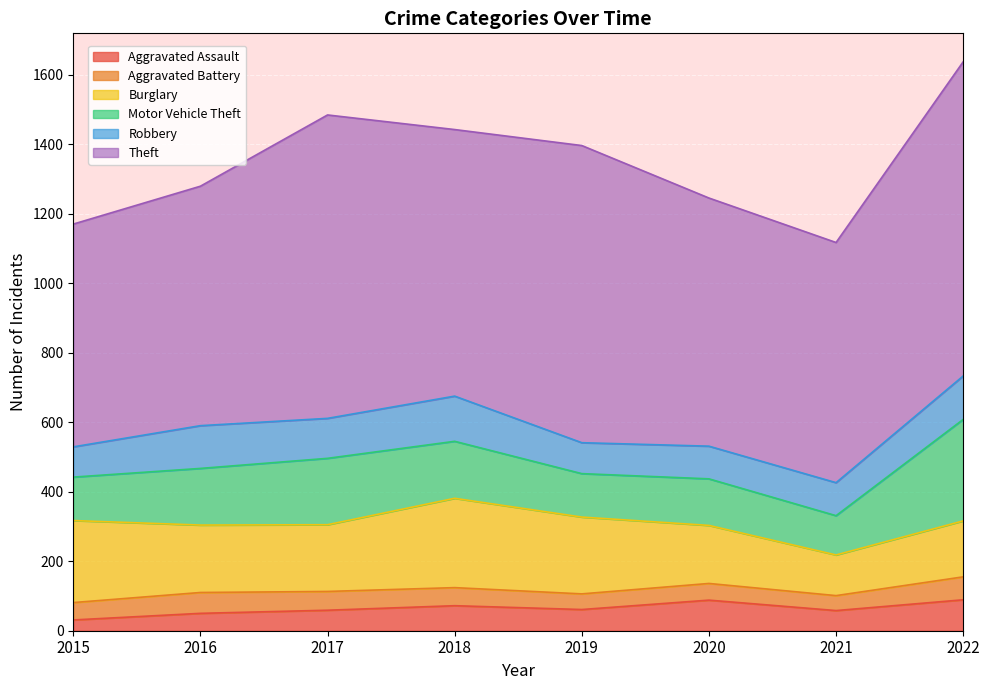

Which series changed the most between 2015 and 2019?

Theft